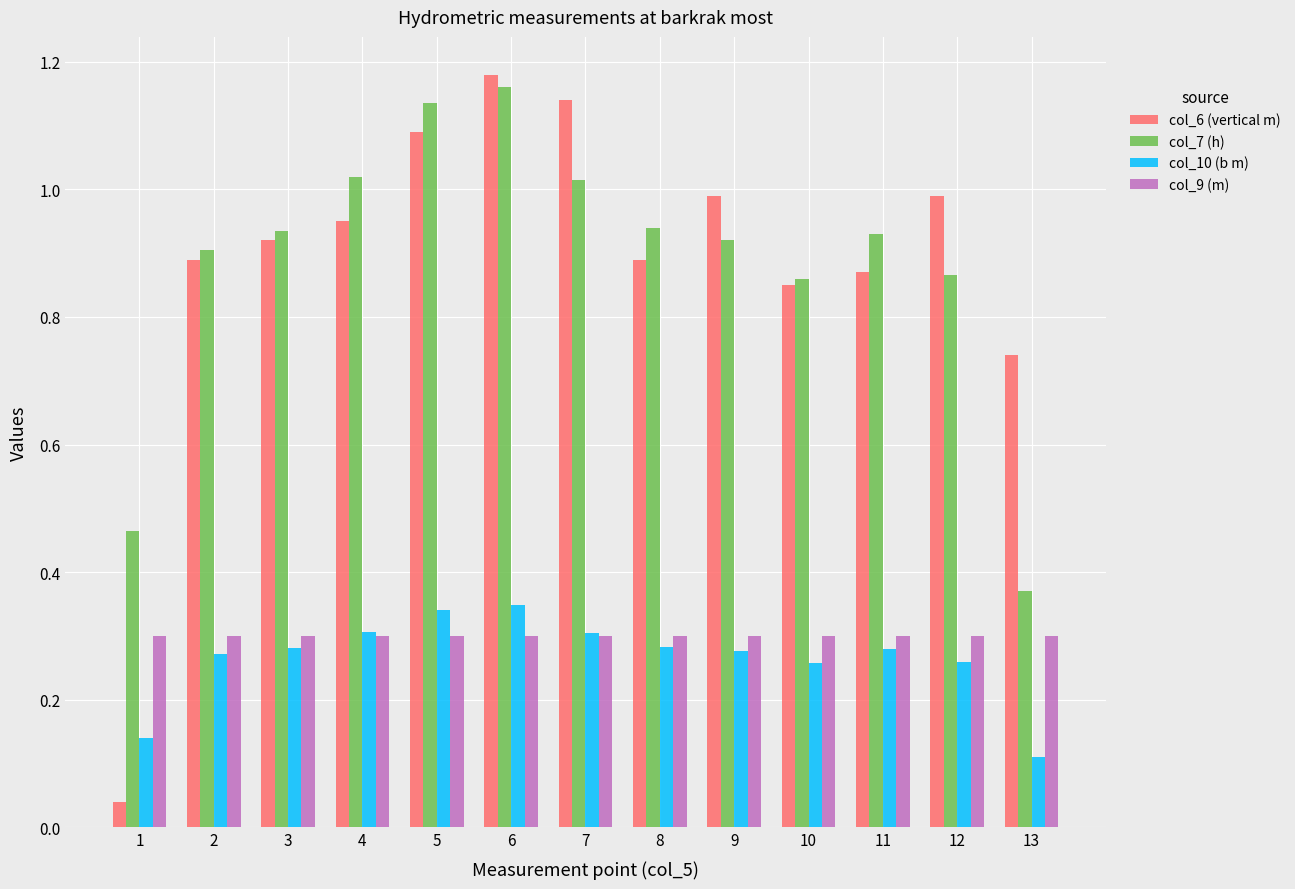

At which label does col_6 (vertical m) reach its peak?

6